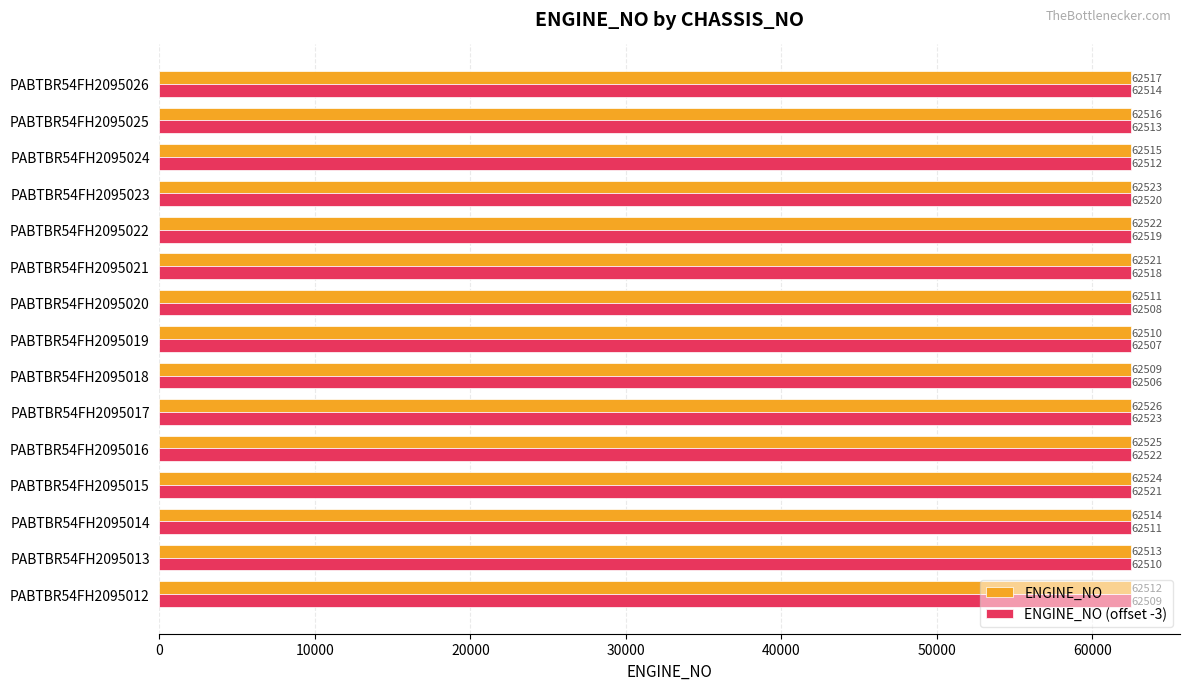

At which category does the chart reach its minimum across all series?

PABTBR54FH2095018